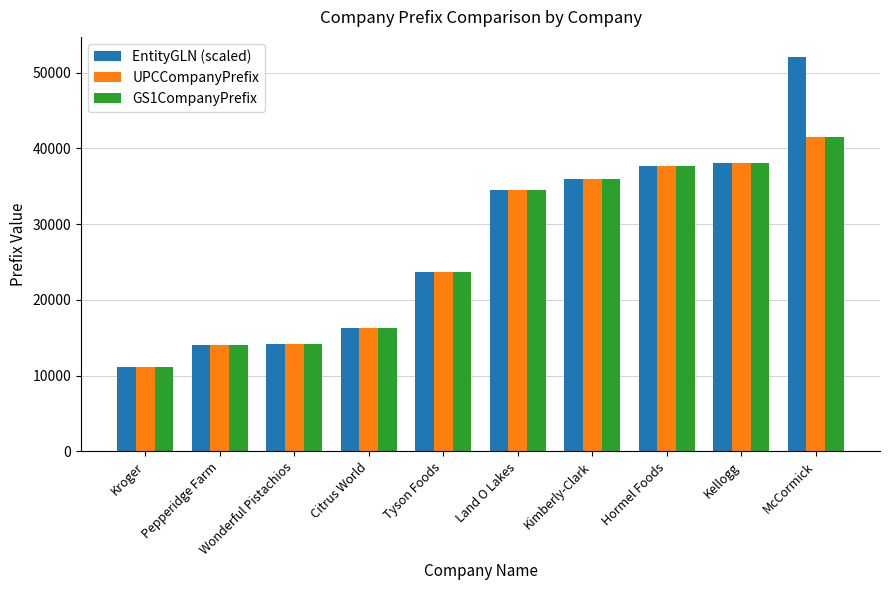

At which category is the sum across all series the highest?

McCormick